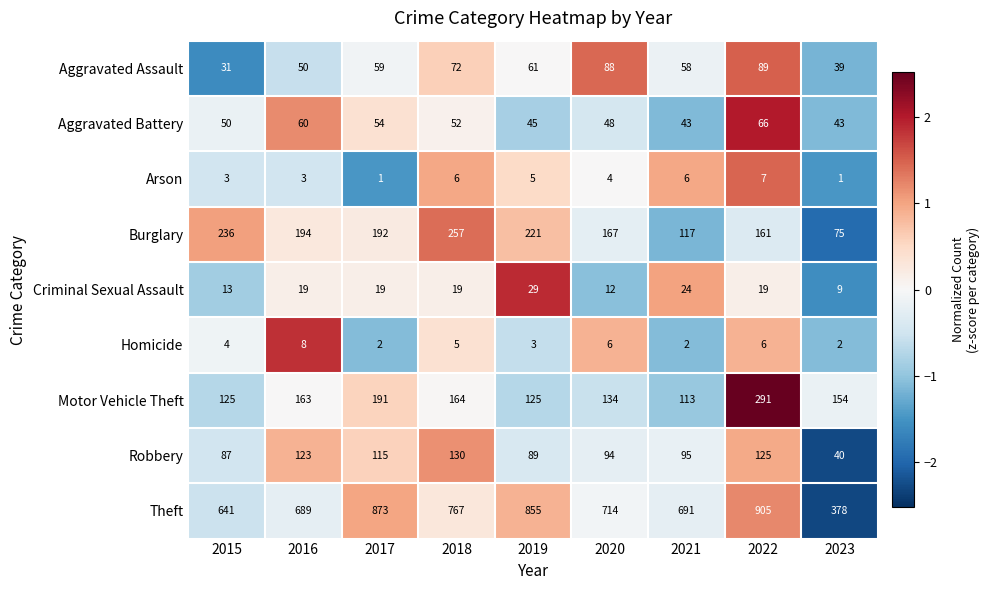

At which category is the sum across all series the highest?

2022